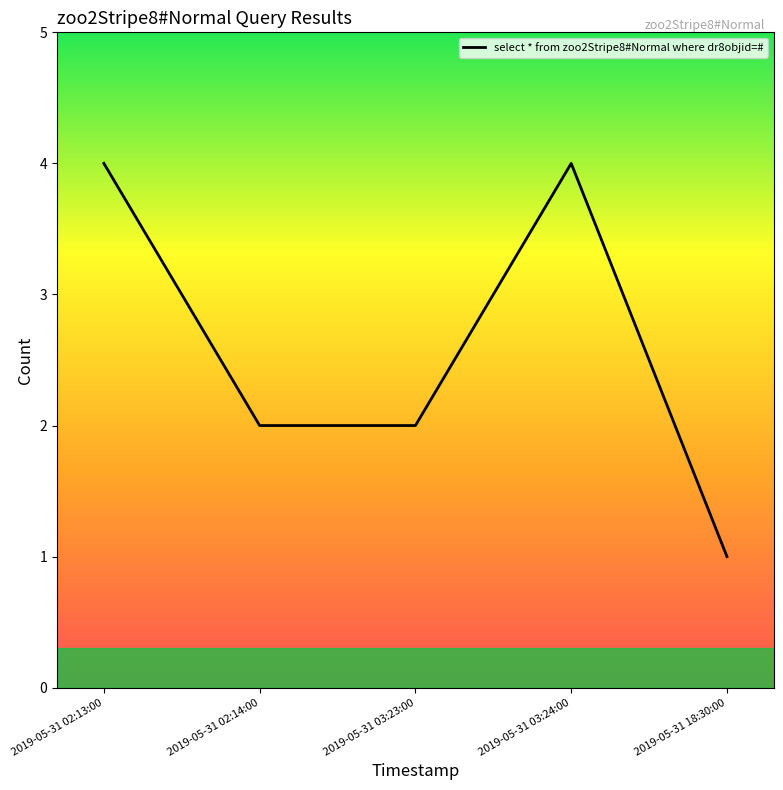

How many lines are shown in the chart?

1